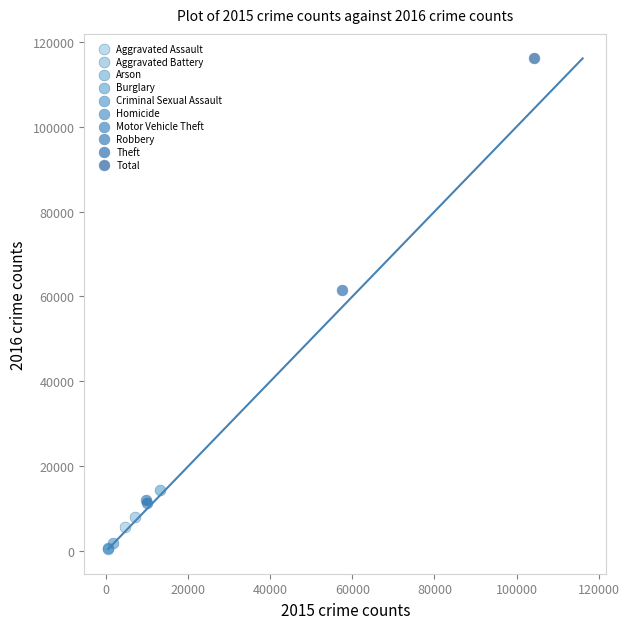

Which series contains the highest Y value?

Total